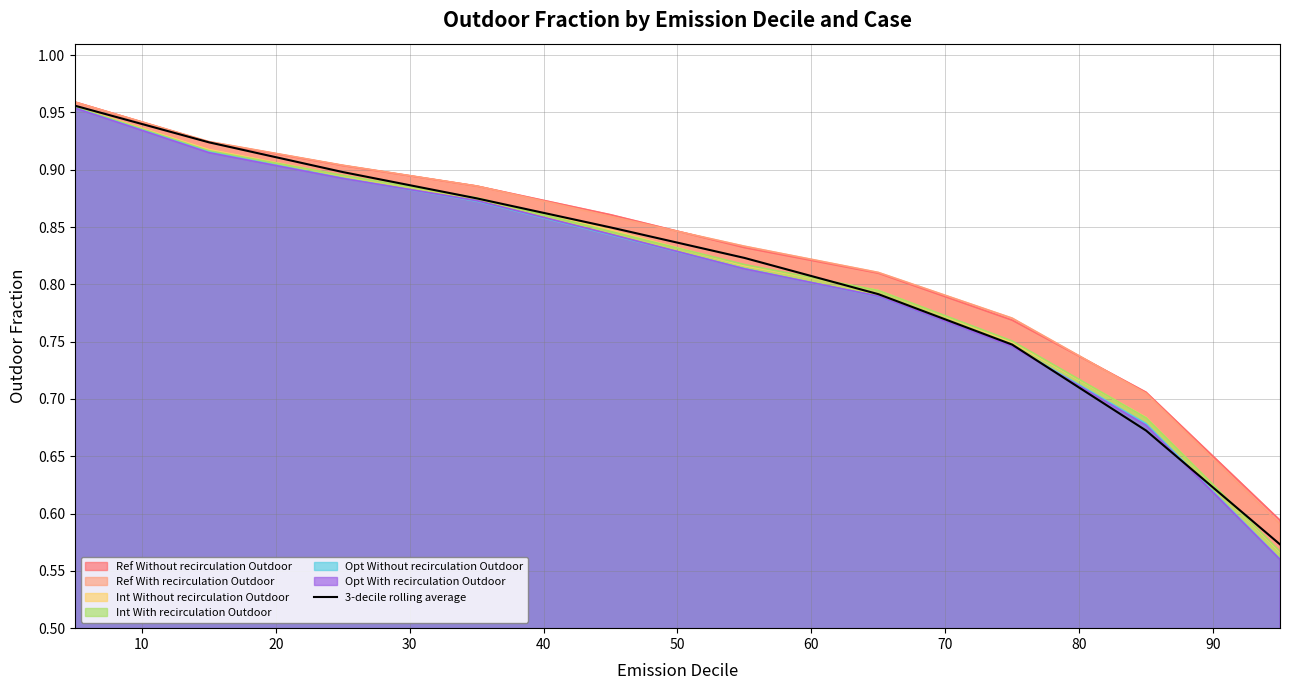

What is the sum of all values?

8.1